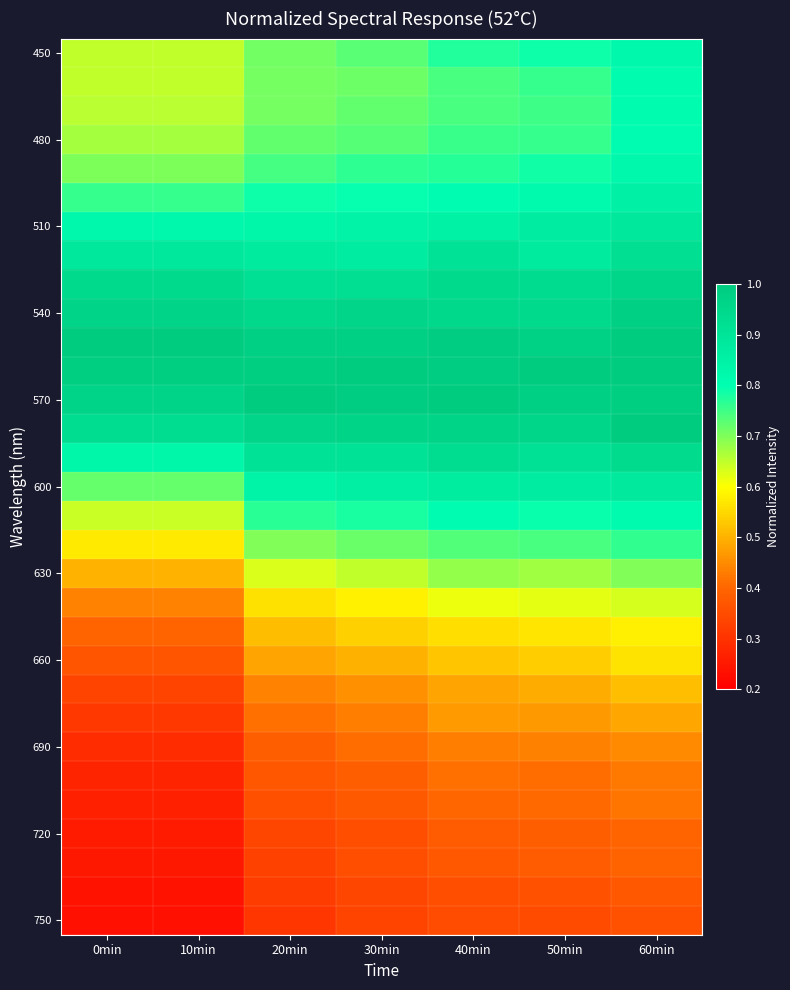

What is the maximum value shown in the chart?

1.0